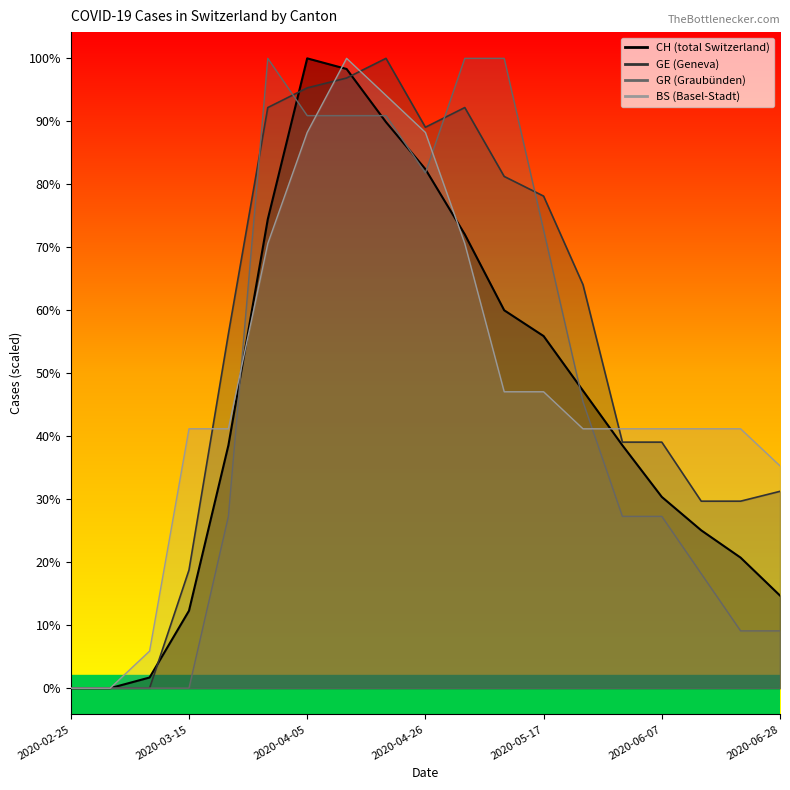

What position from the left is 2020-05-10?

12